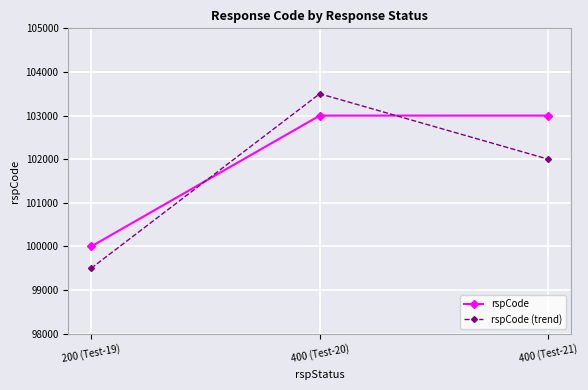

True or false: rspCode has a value of 134540 at 400 (Test-21).

False